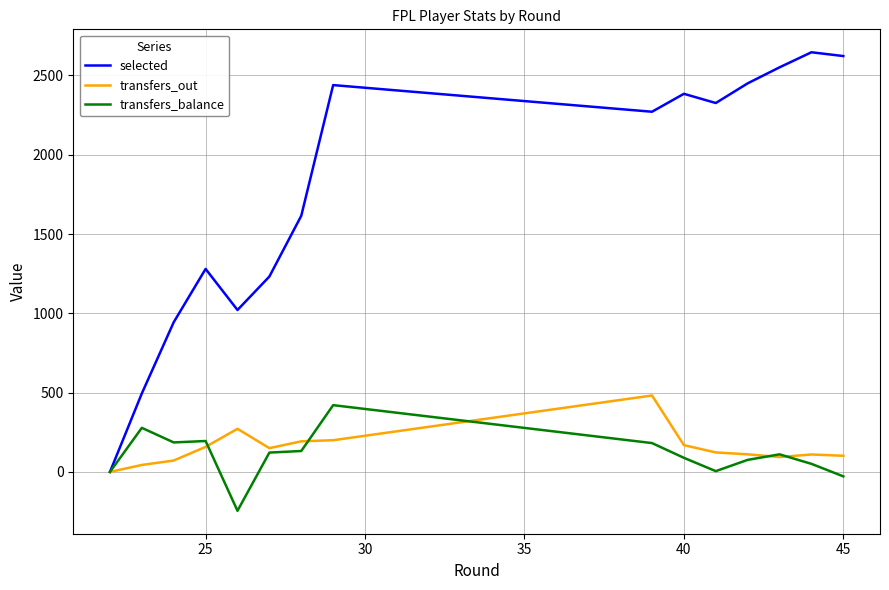

Which series has the largest range (max minus min)?

selected